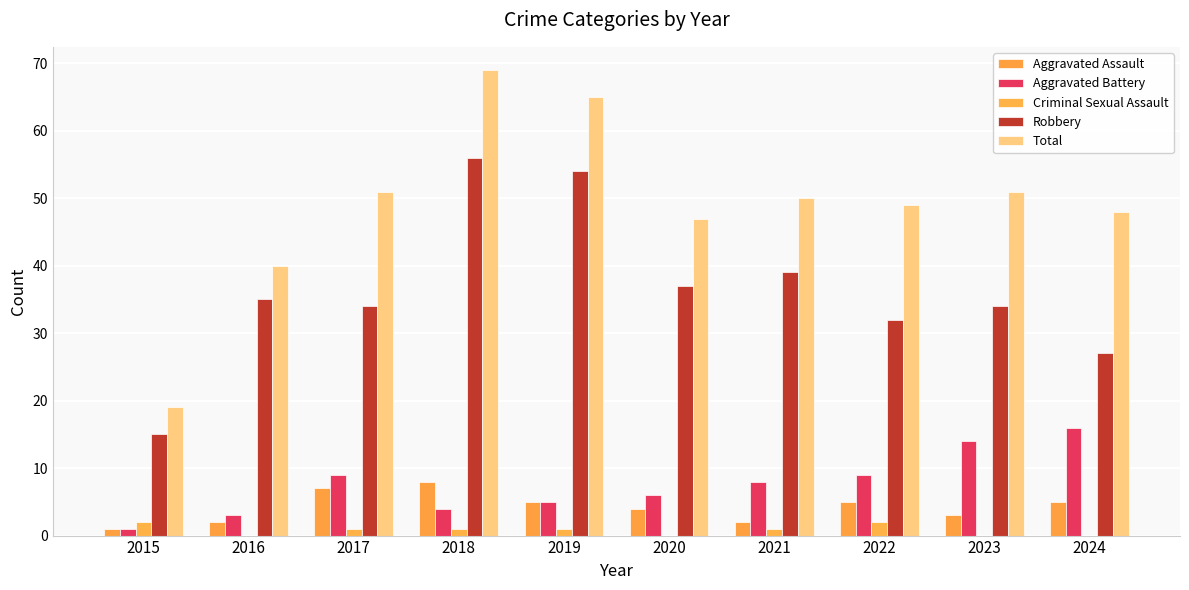

Count the number of categories in the chart.

10